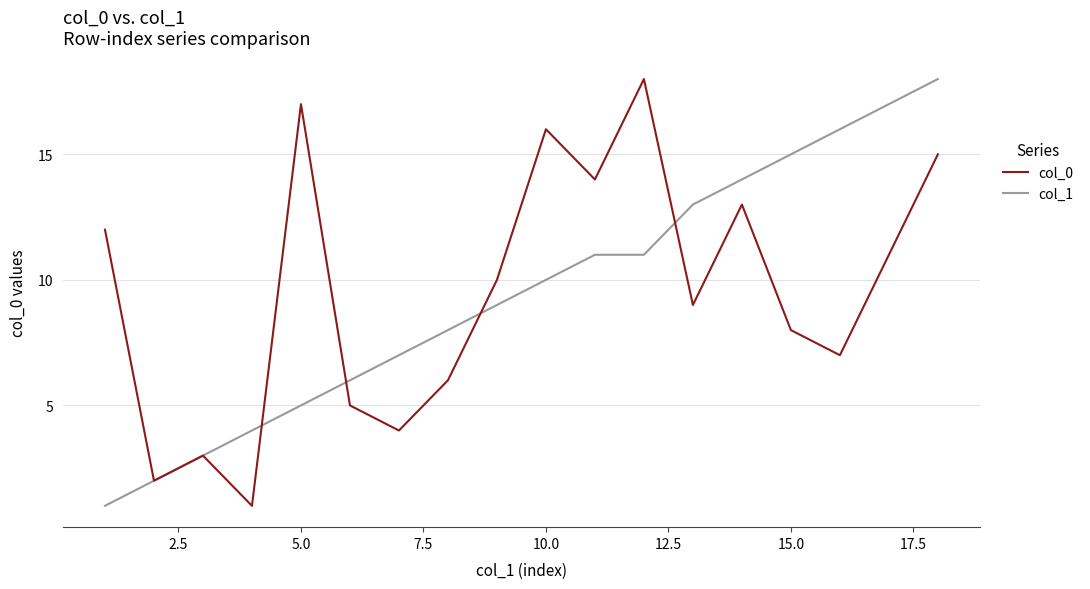

The col_0 series shows 10 at 10.0. True or false?

False